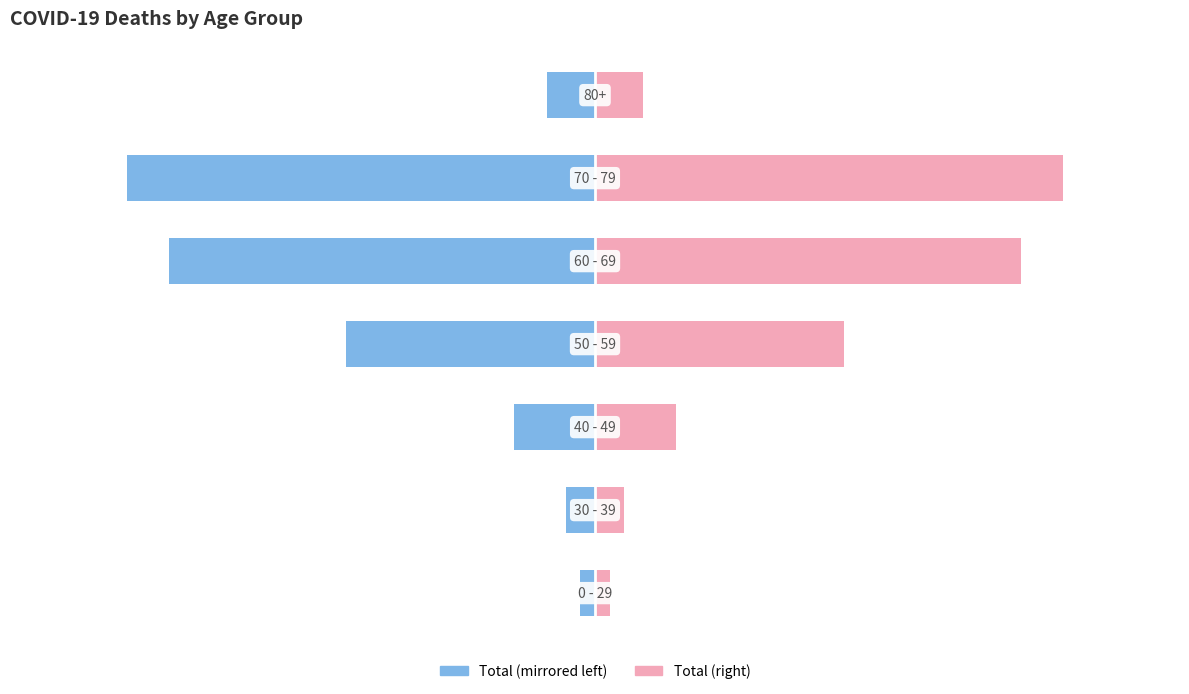

Between 6 and 2, which is larger?

6